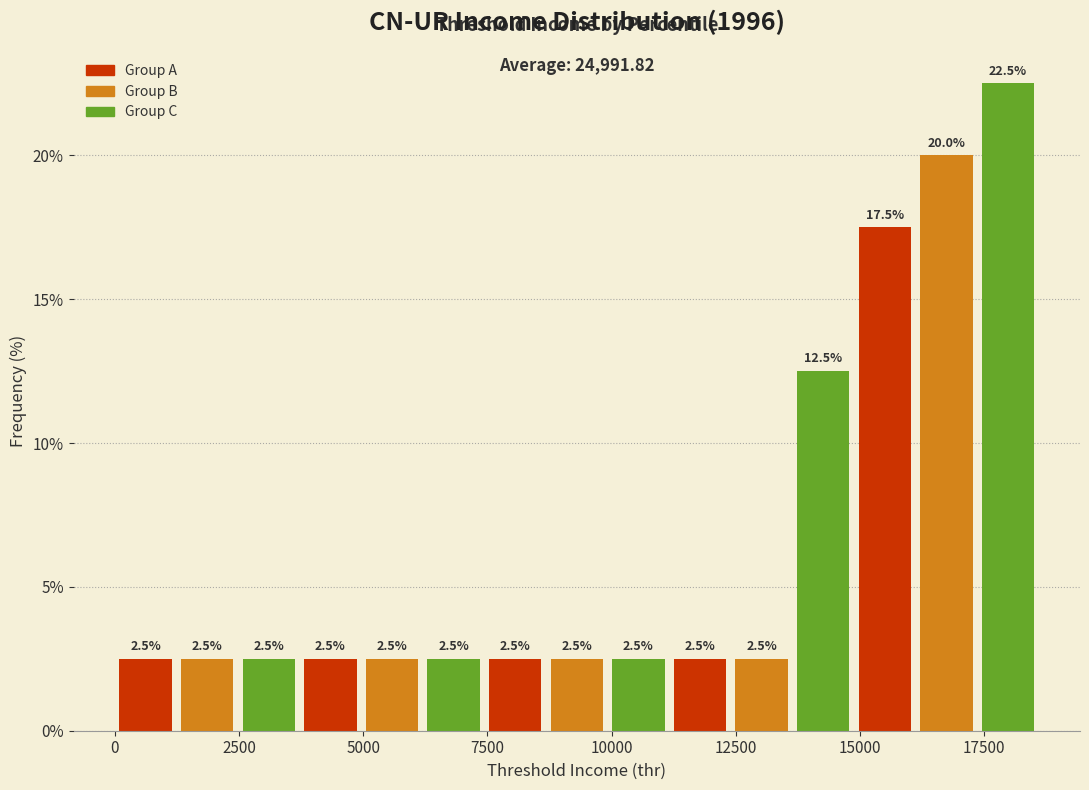

Read against the x-axis, roughly where is the centre of the tallest bar?

18000